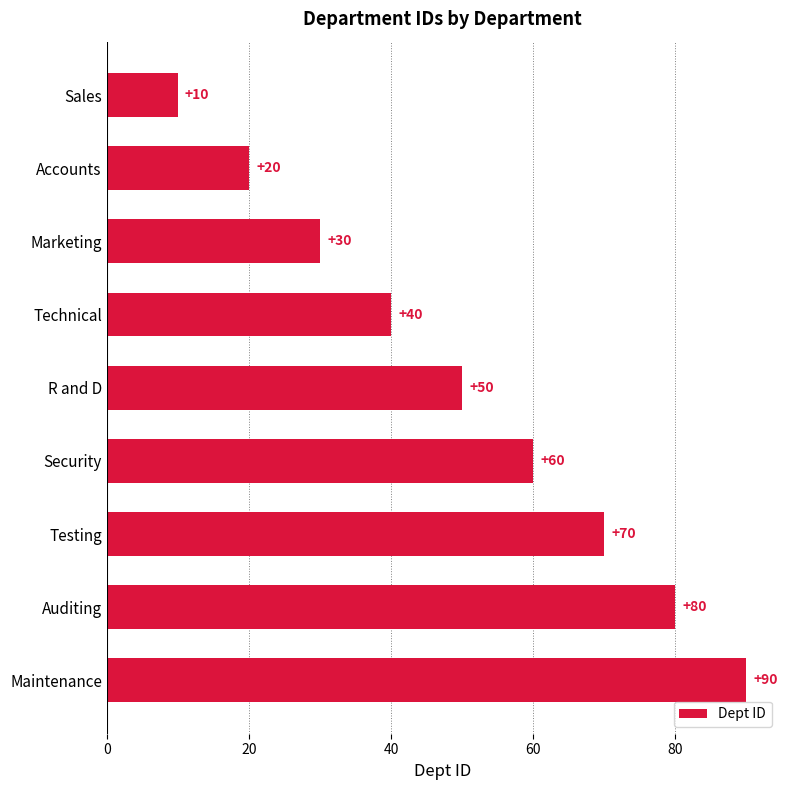

Is it true that the value at Testing is 70?

True